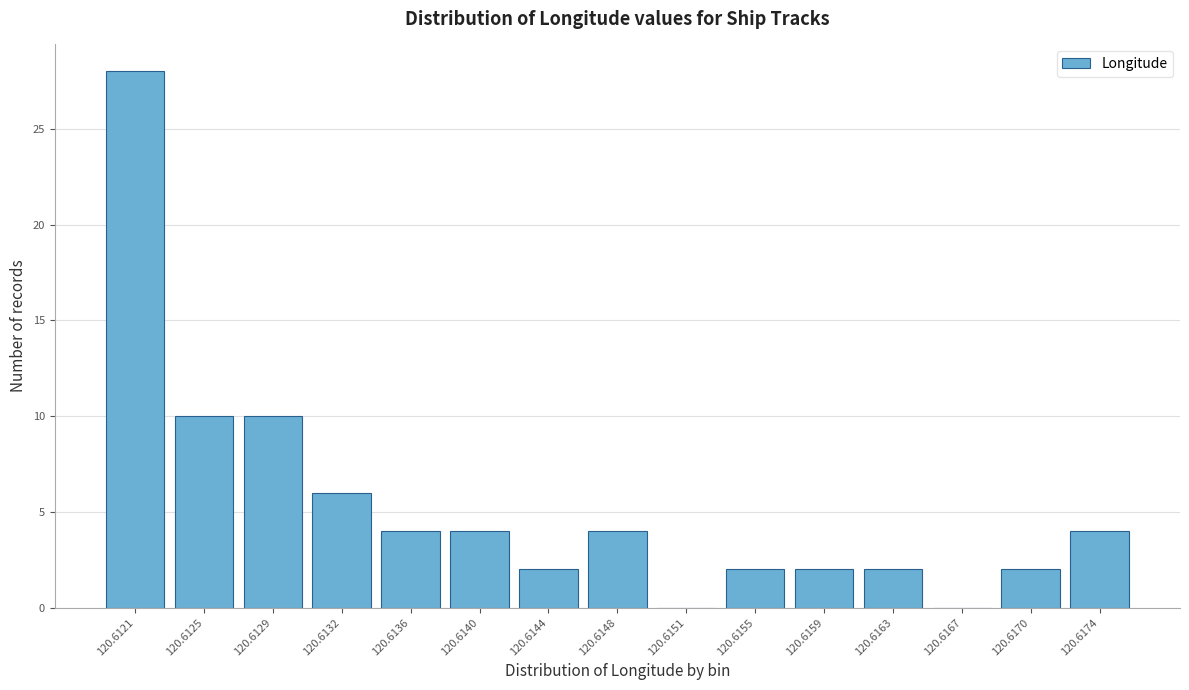

Reading right to left, transcribe all the data shown in this chart.

120.6174=4	120.6170=2	120.6167=0	120.6163=2	120.6159=2	120.6155=2	120.6151=0	120.6148=4	120.6144=2	120.6140=4	120.6136=4	120.6132=6	120.6129=10	120.6125=10	120.6121=28